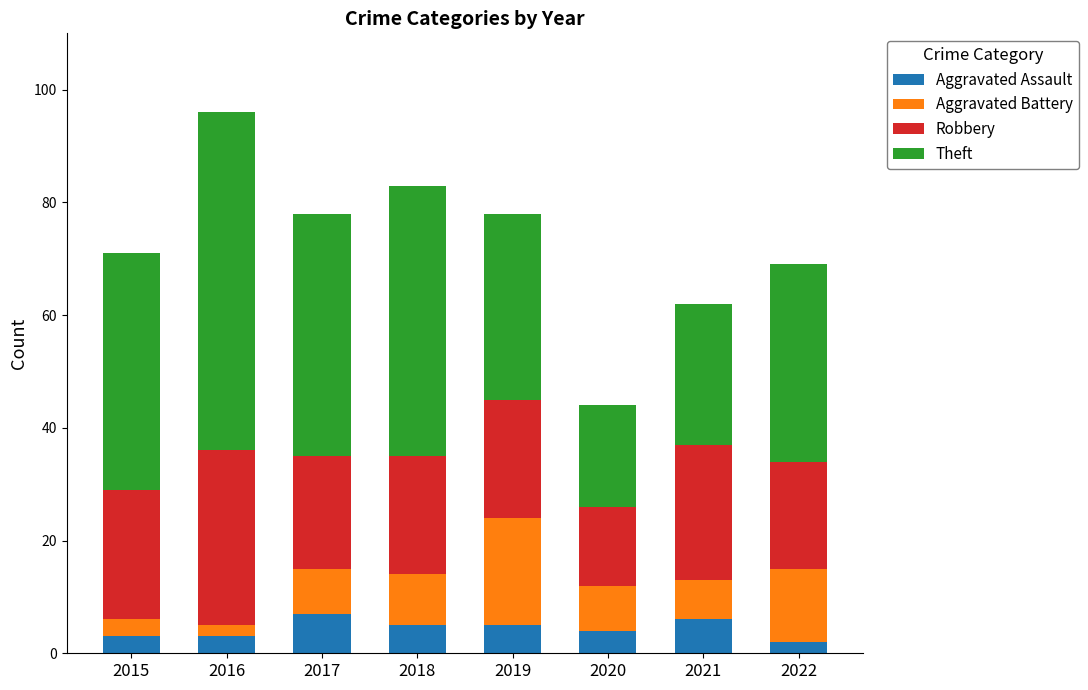

What is the approximate value of Aggravated Assault at 2020?

4